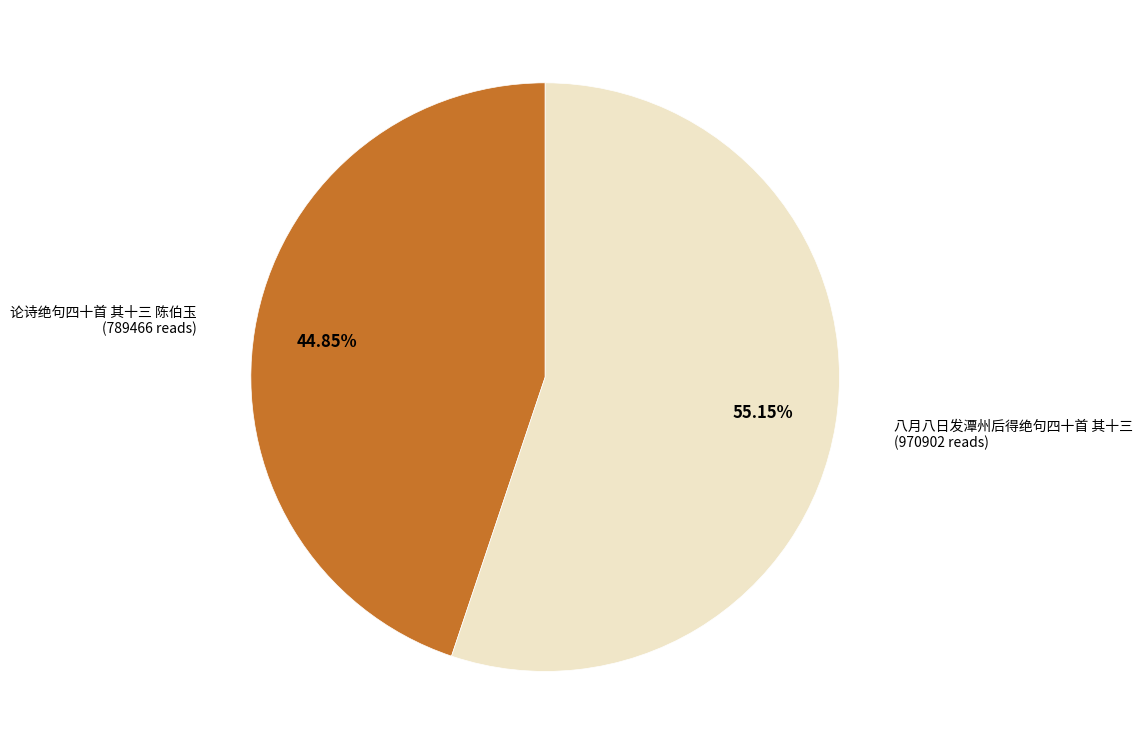

Is there any slice that represents more than half of the pie?

Yes